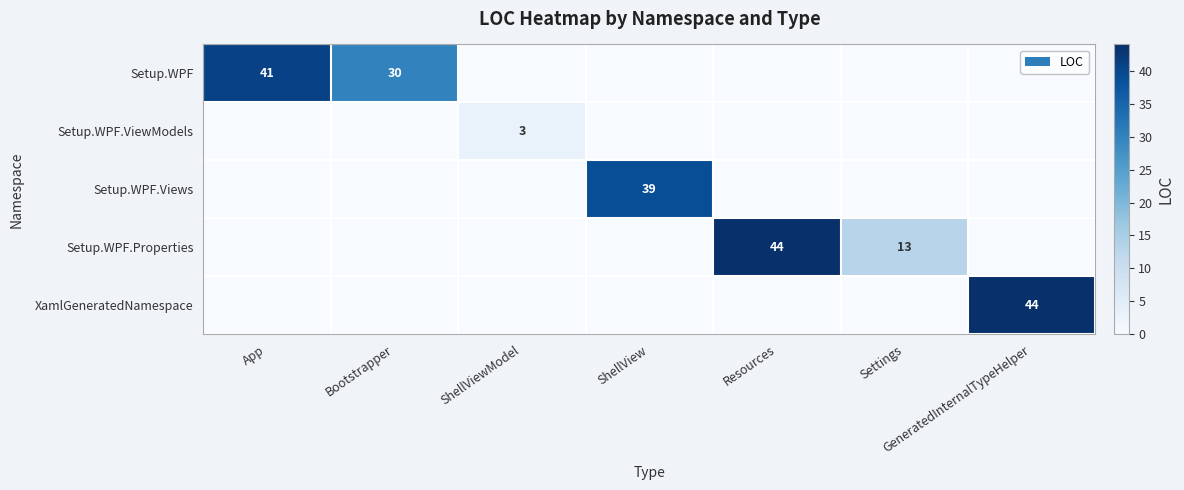

Is it true that Setup.WPF.Properties equals 13 at Settings?

True